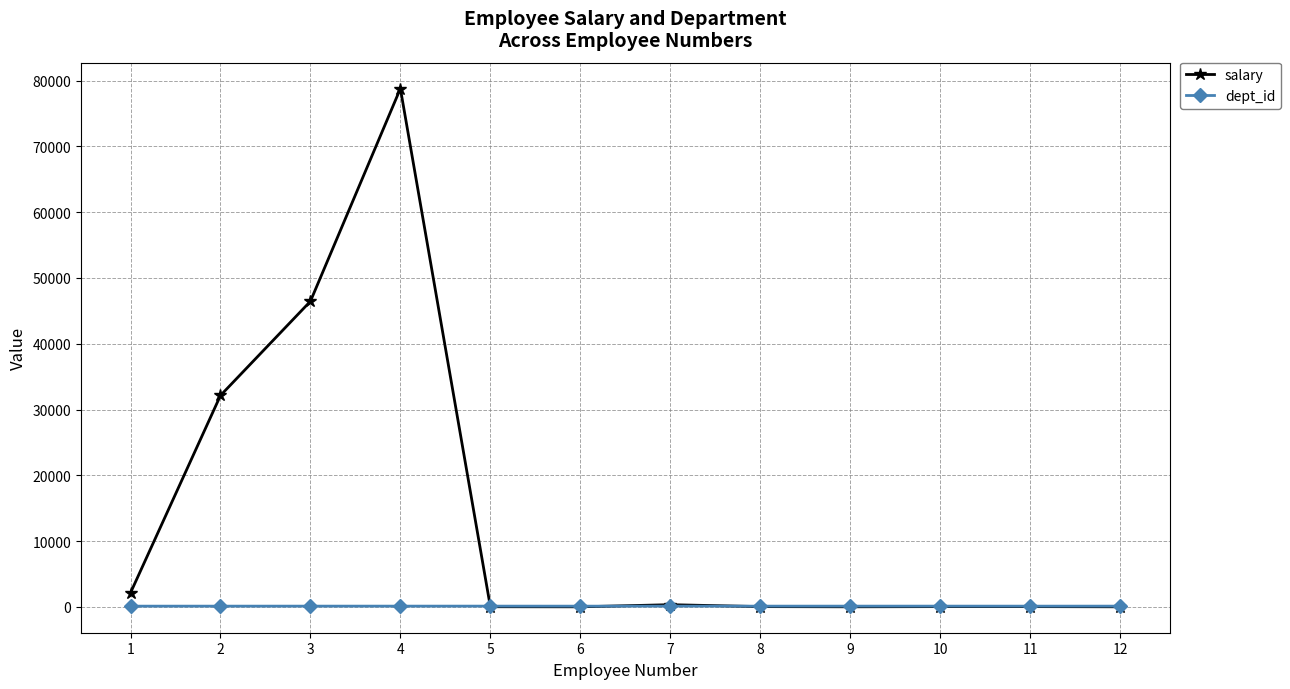

What are all the series names shown in the legend?

salary, dept_id